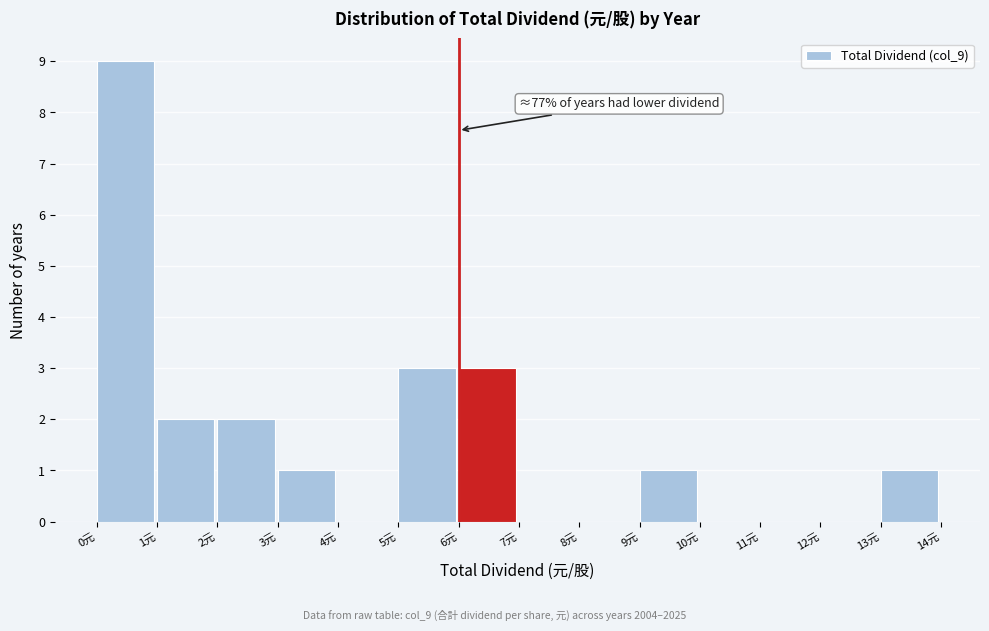

Which range on the x-axis has the tallest bar?

0 to 1